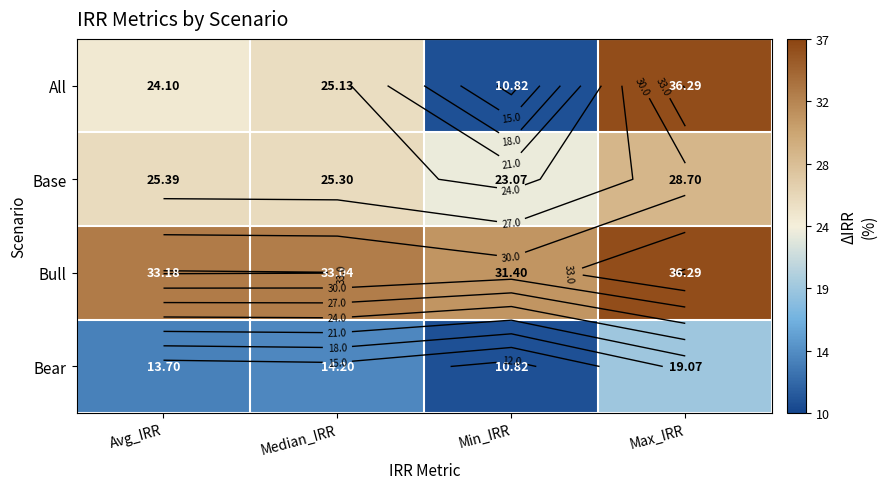

Which category has the highest value in the Bear series?

Max_IRR